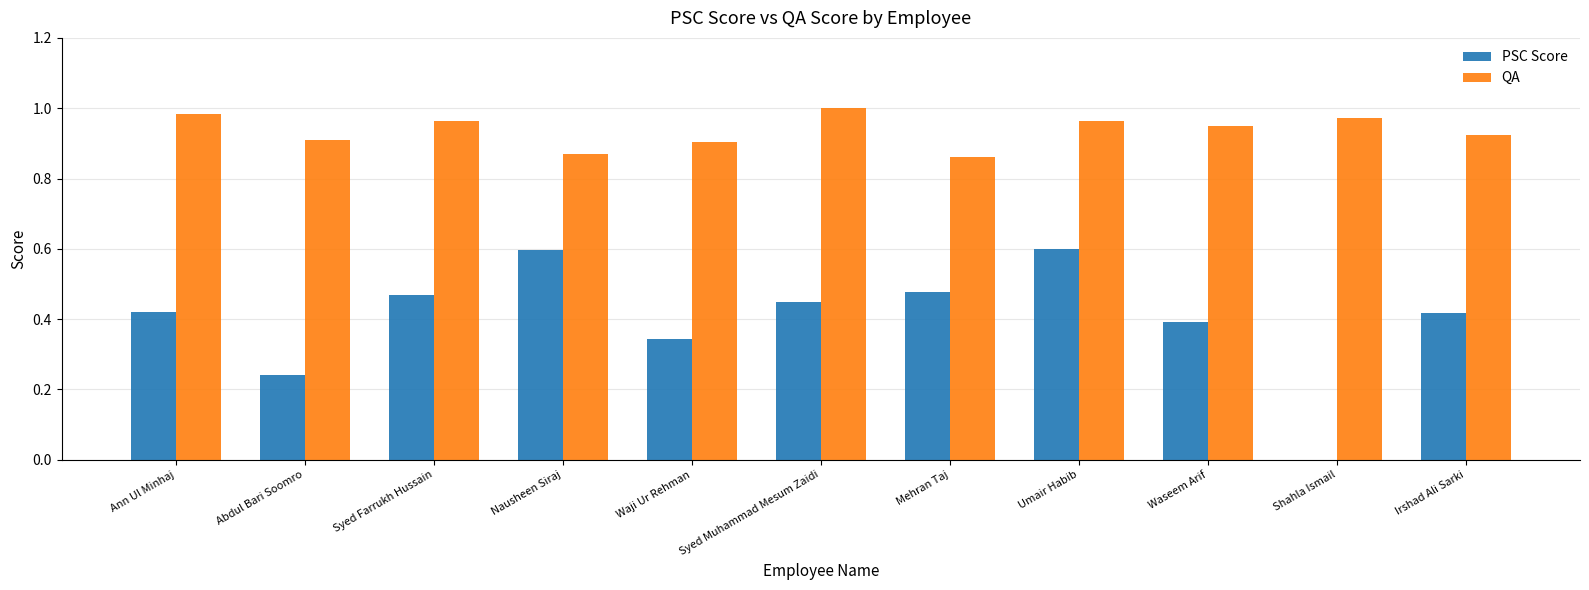

Is it true that PSC Score equals 0.6 at Nausheen Siraj?

True